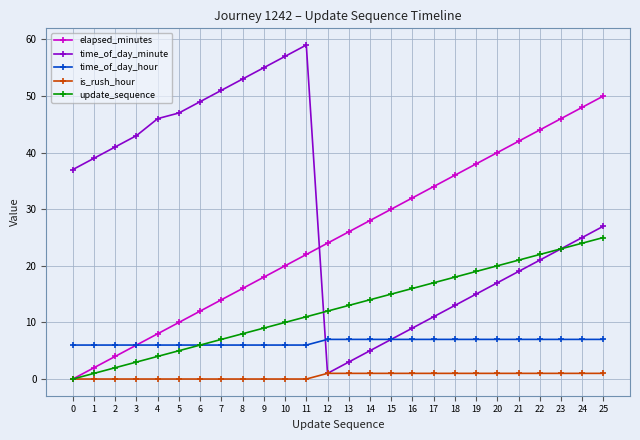

Which series has the largest range (max minus min)?

time_of_day_minute